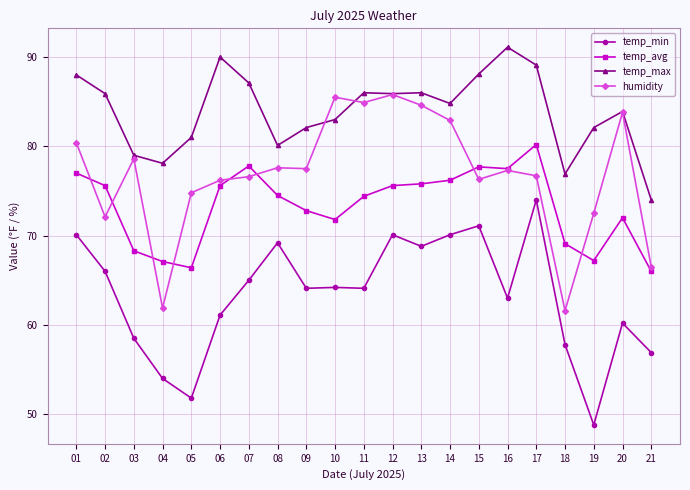

How many data points in humidity are less than 77?

10